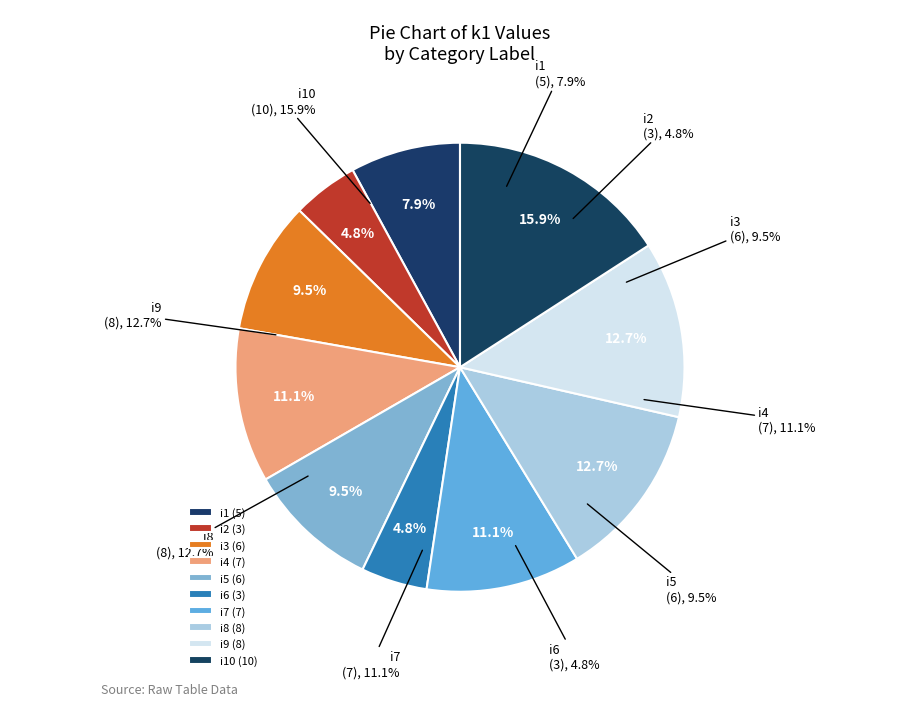

What is the smallest slice in the pie chart?

i2